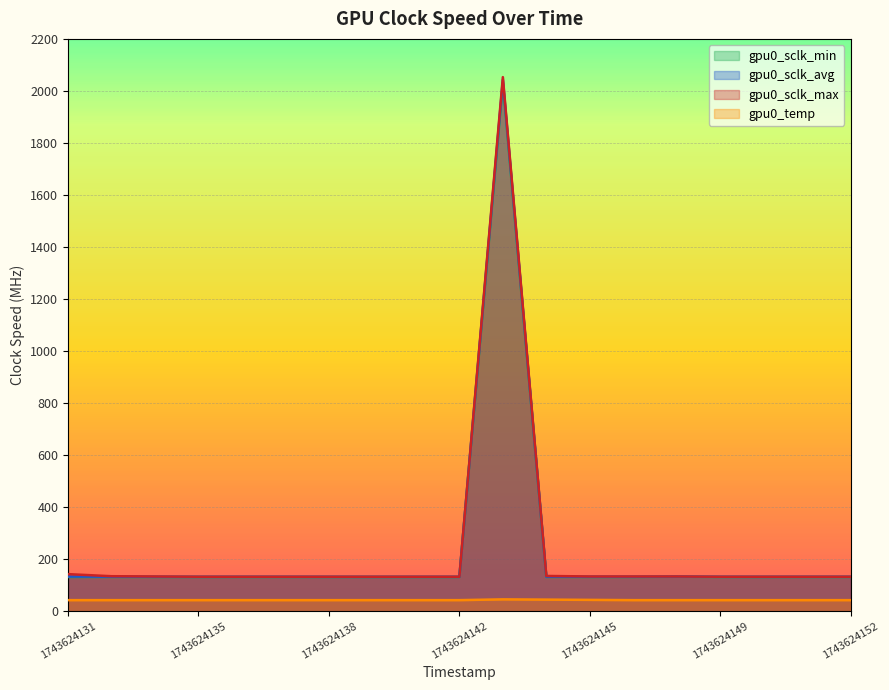

List the labels in order of gpu0_sclk_min value, largest first.

1743624143, 1743624147, 1743624131, 1743624132, 1743624133, 1743624135, 1743624136, 1743624137, 1743624138, 1743624139, 1743624140, 1743624142, 1743624144, 1743624145, 1743624146, 1743624149, 1743624150, 1743624151, 1743624152